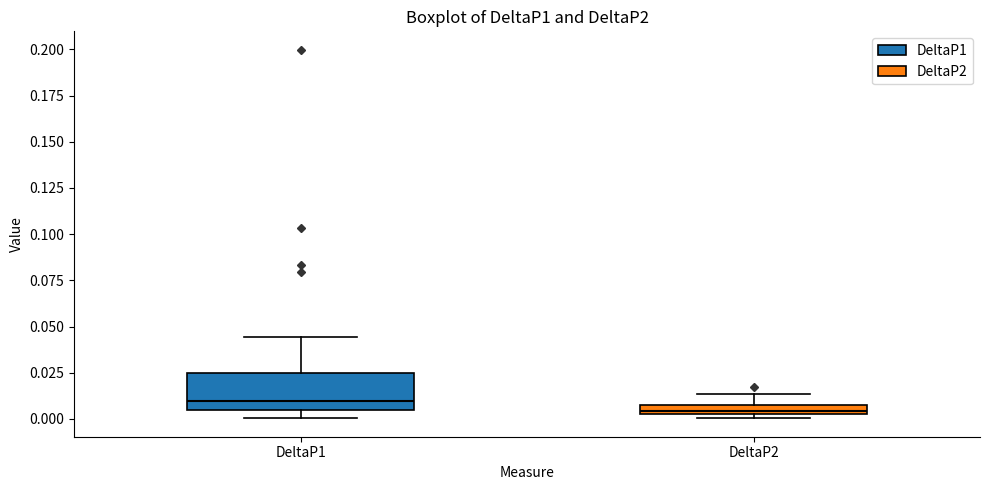

Where is the lower edge of the box for DeltaP2 on the y-axis? The values are not printed on the chart, so give them approximately, as read against the axis.

0.005